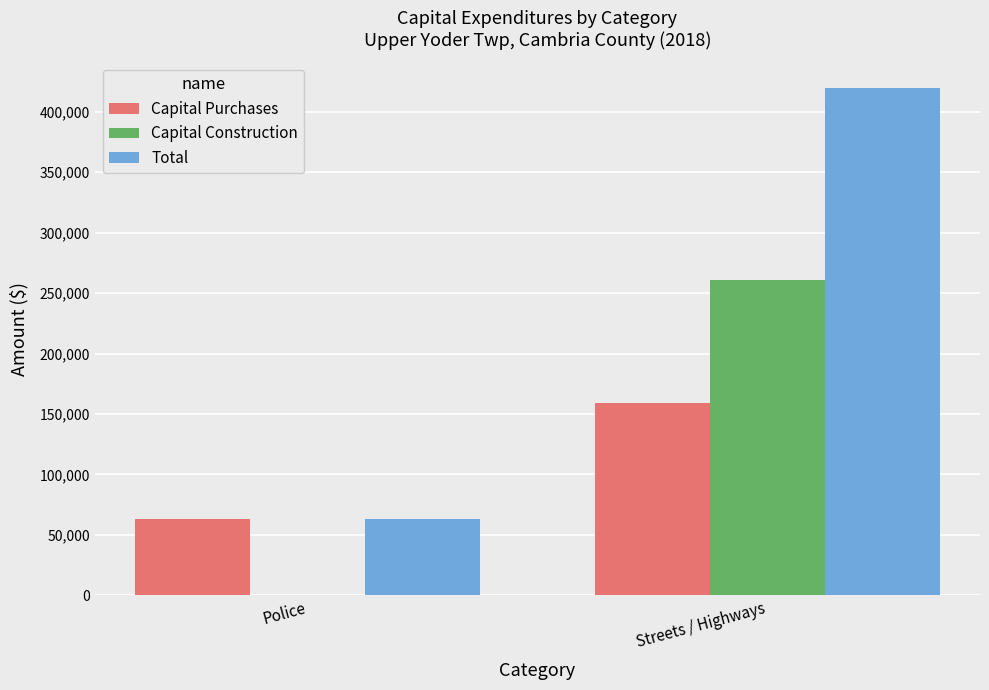

What is the sum of all Capital Construction values?

260900